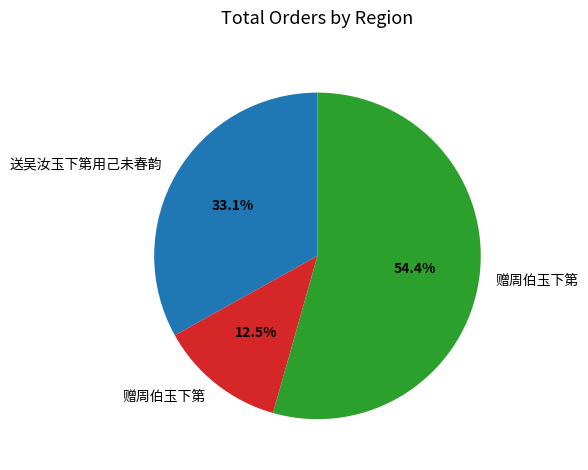

To the nearest percent, what is the difference between the largest and smallest slice percentages?

42%